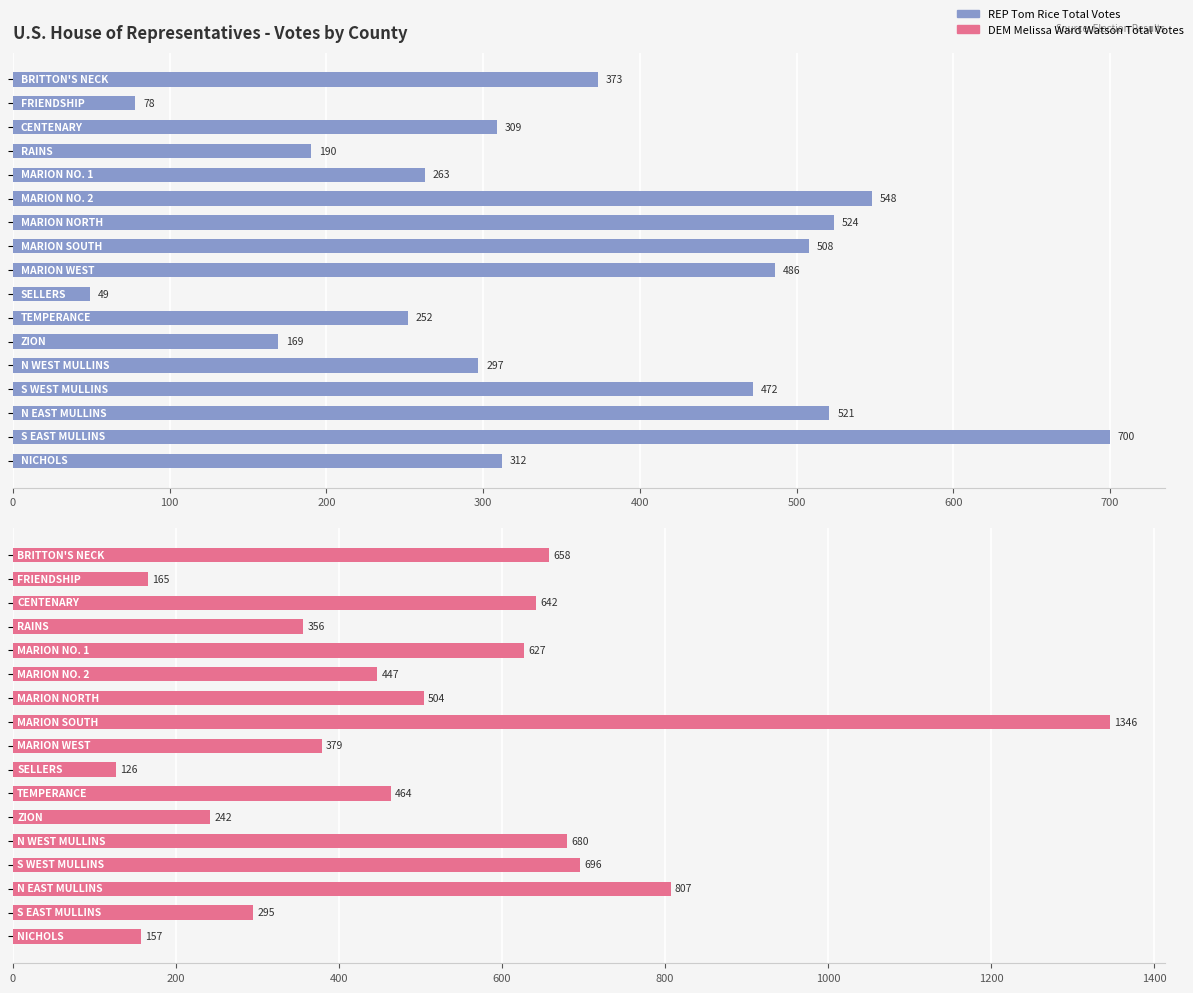

At how many categories does at least one series exceed 786?

2